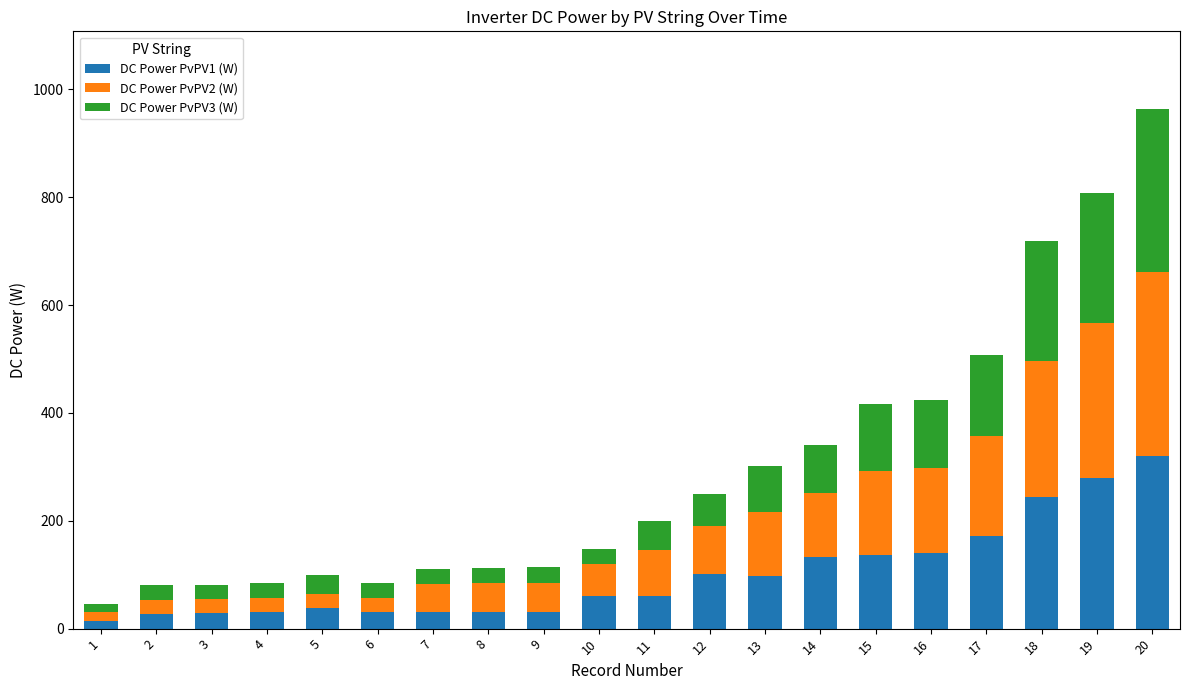

What are all the series names shown in the legend?

DC Power PvPV1 (W), DC Power PvPV2 (W), DC Power PvPV3 (W)